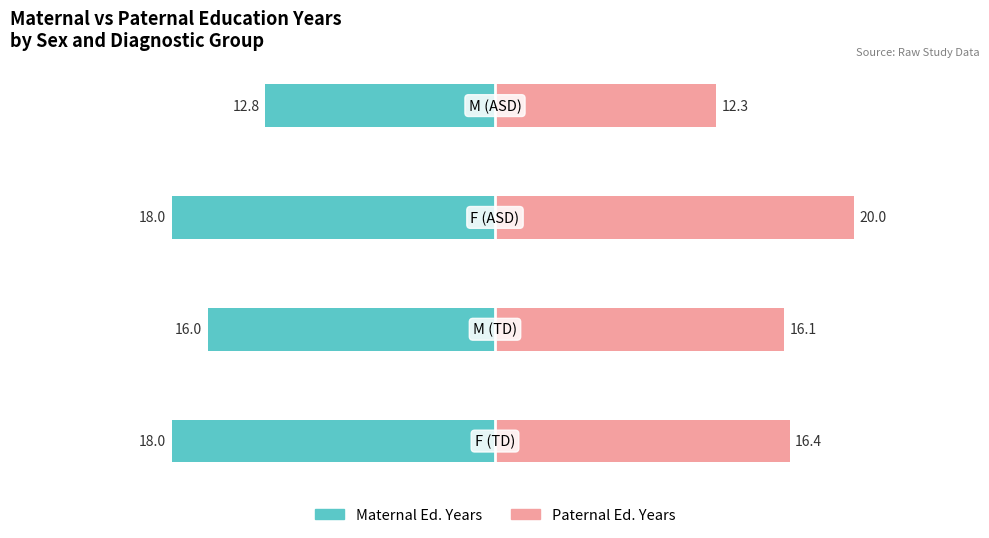

True or false: Paternal Ed. Years has a value of 19.2 at 3.

False